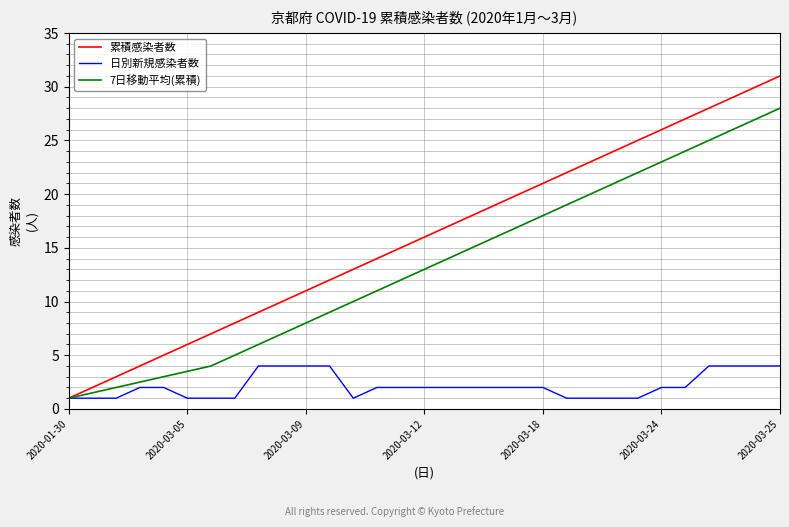

Rank the series by their average value, from highest to lowest.

累積感染者数, 7日移動平均(累積), 日別新規感染者数